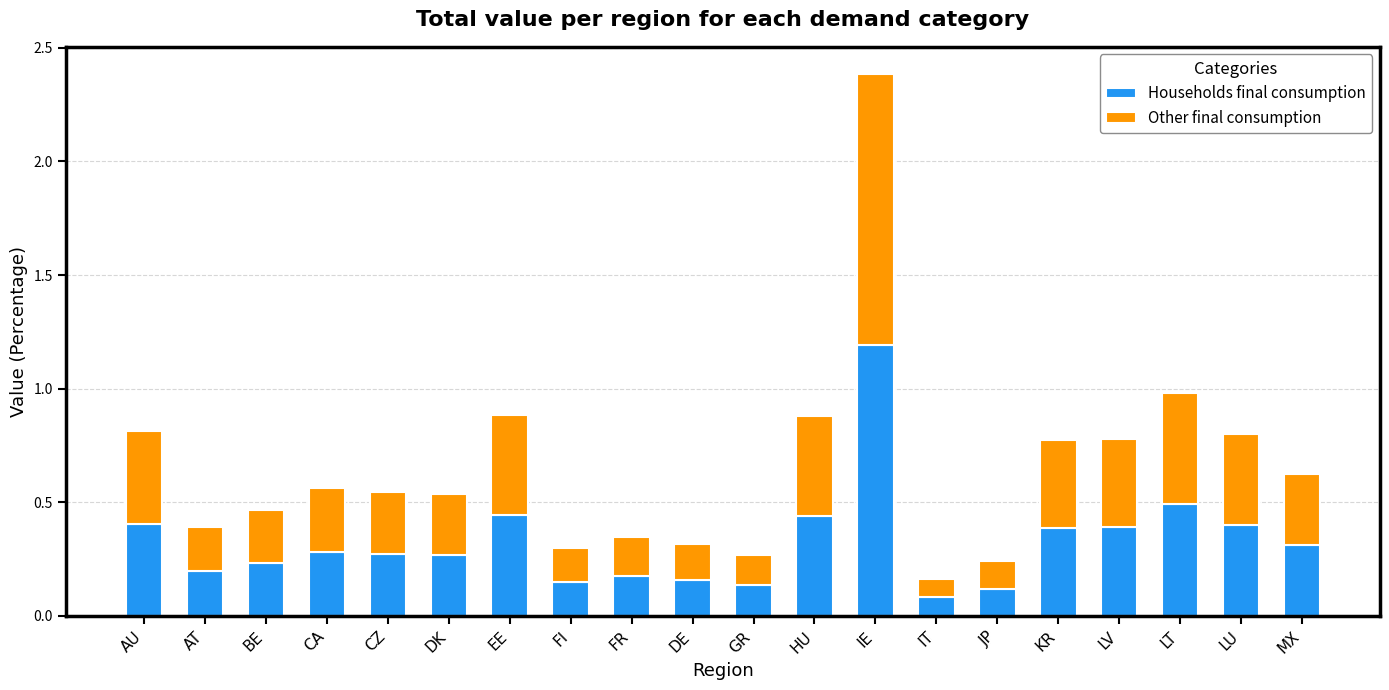

At which category is the sum across all series the highest?

IE